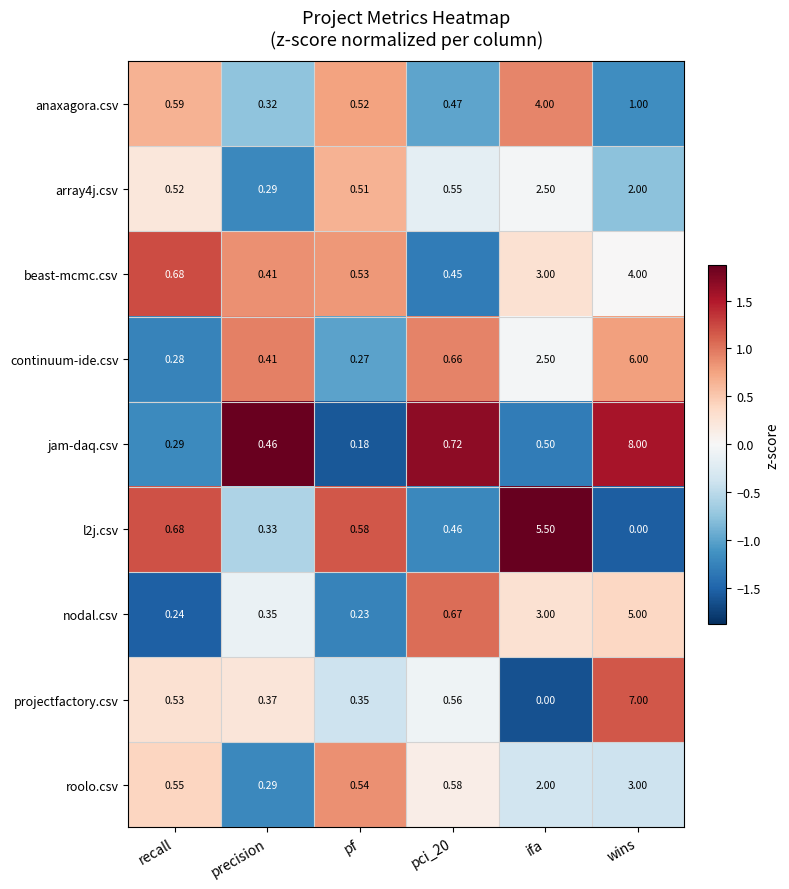

At which category does the chart reach its peak across all series?

wins